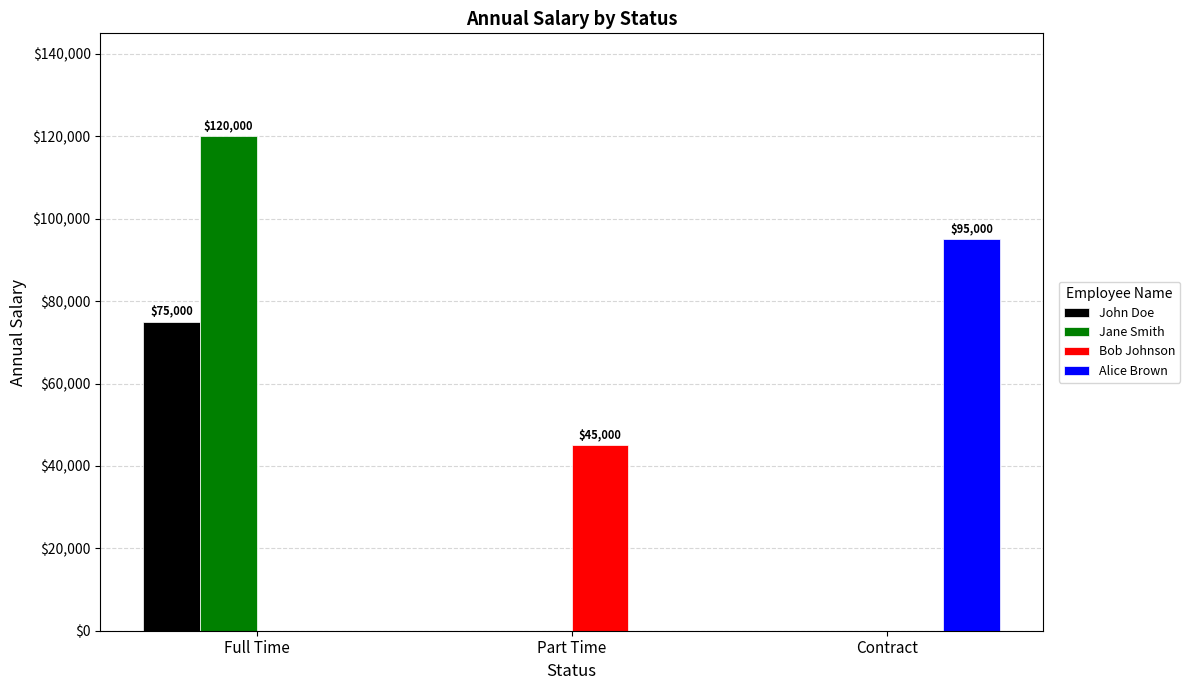

True or false: Bob Johnson has a value of -28540 at Full Time.

False